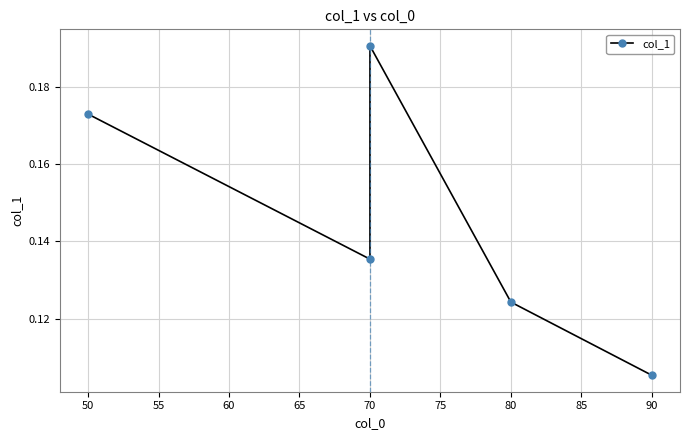

What is the greatest value displayed?

0.2